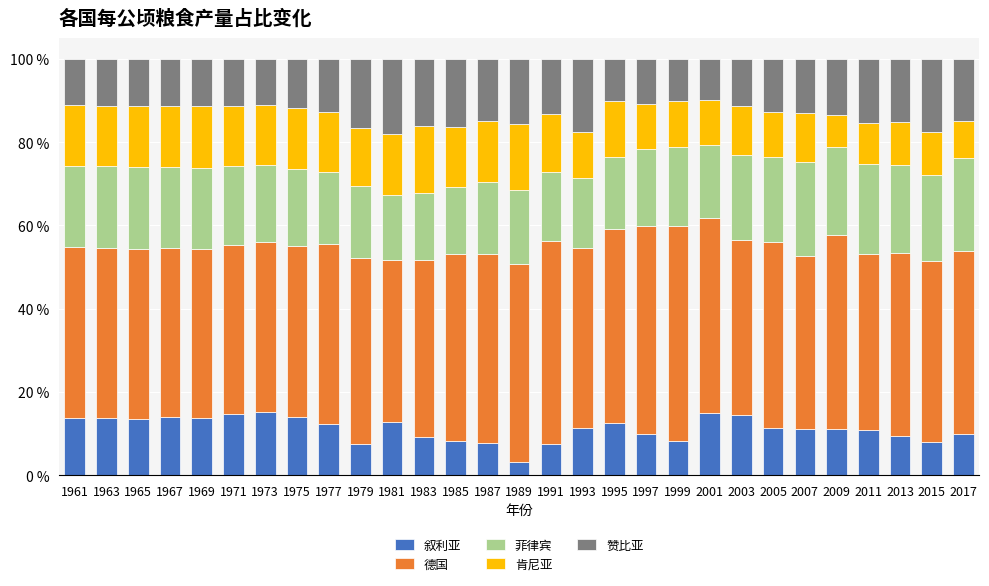

How many distinct data groups are displayed?

5